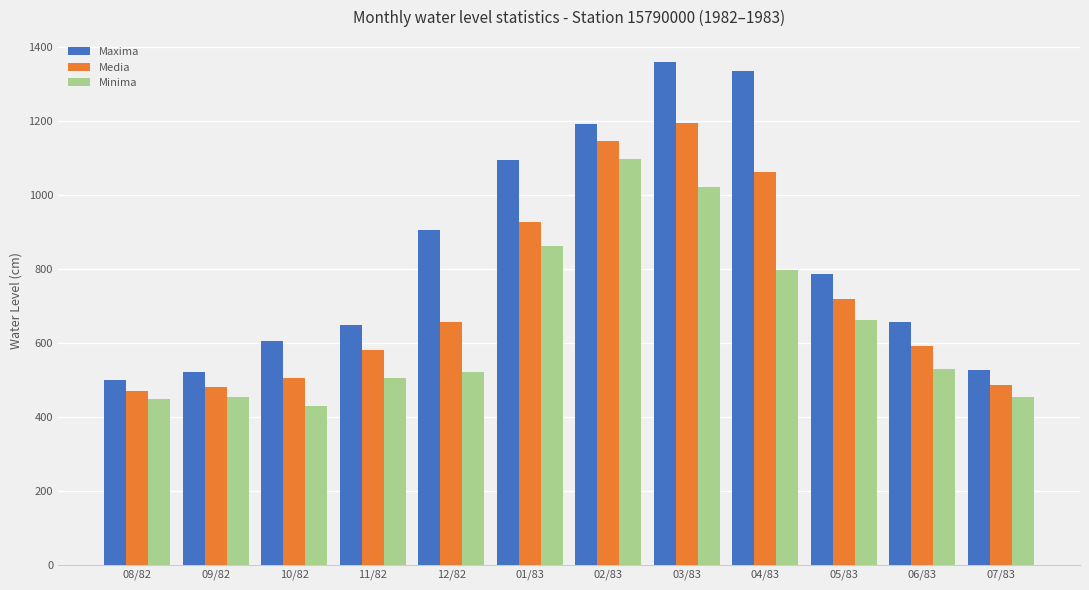

At how many categories does at least one series exceed 878?

5